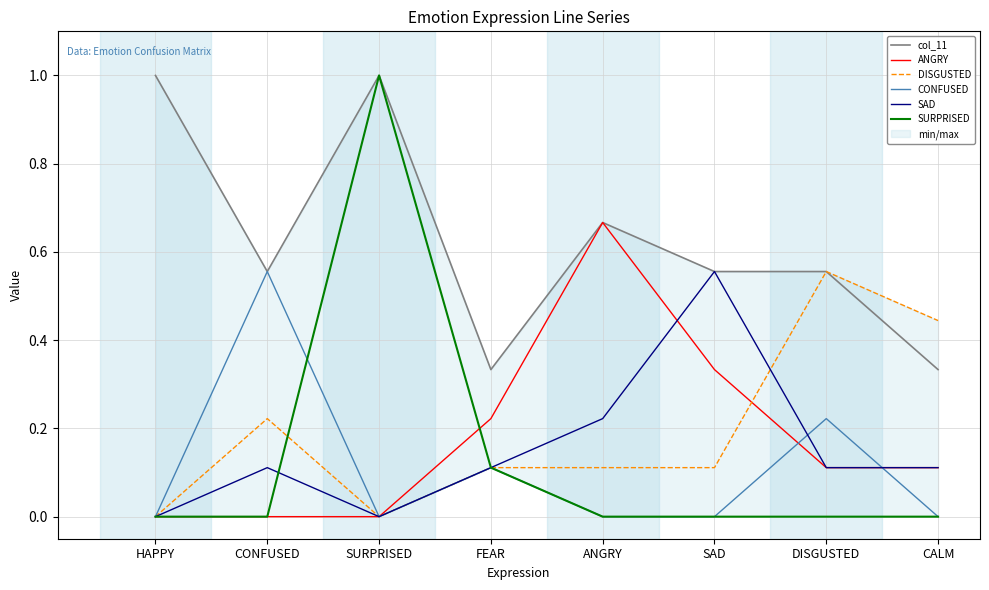

Rank the categories by ANGRY value from lowest to highest.

HAPPY, CONFUSED, SURPRISED, DISGUSTED, CALM, FEAR, SAD, ANGRY